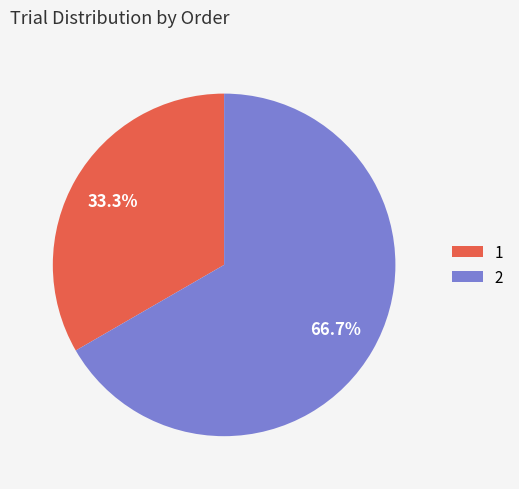

Combined, do 2 and 1 account for over 50%?

Yes